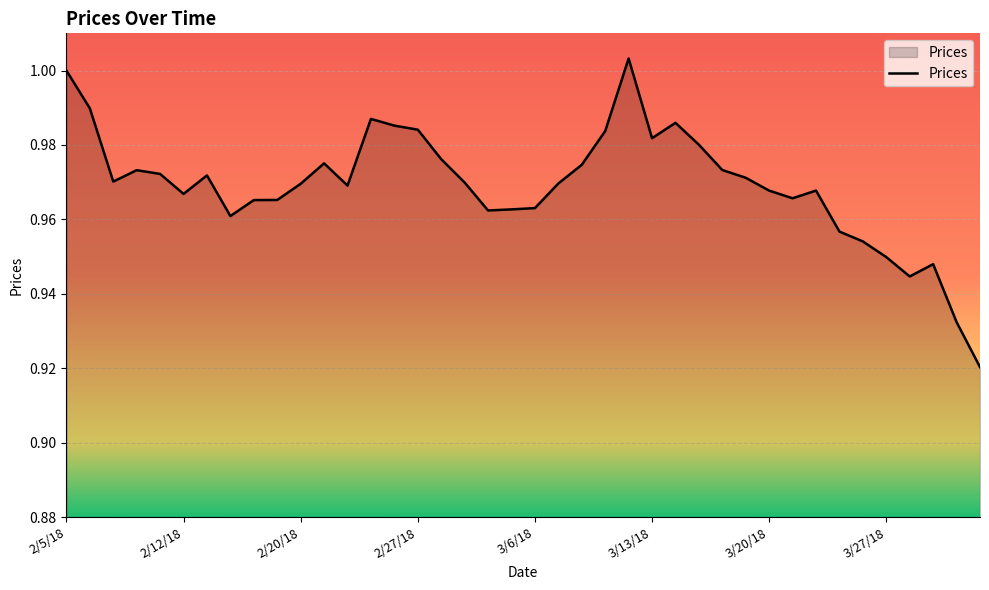

Does the chart have visible grid lines?

Yes